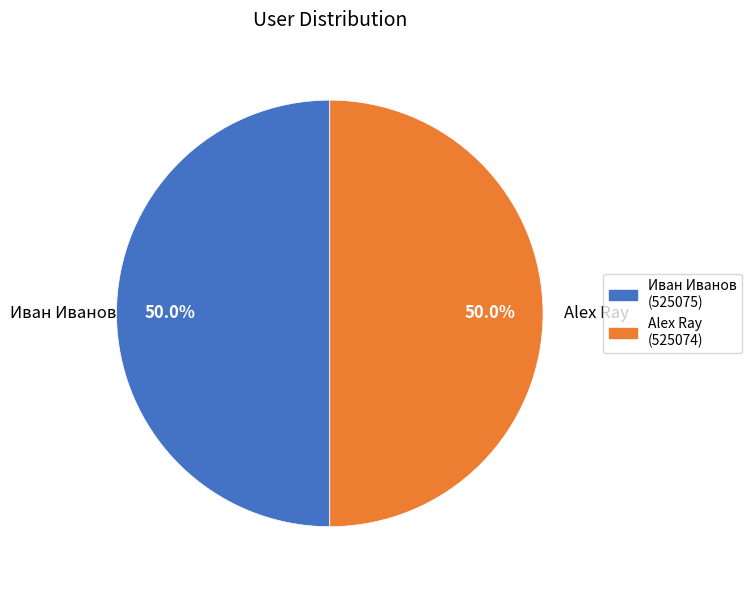

To the nearest percent, what percentage of the pie is Alex Ray?

50%